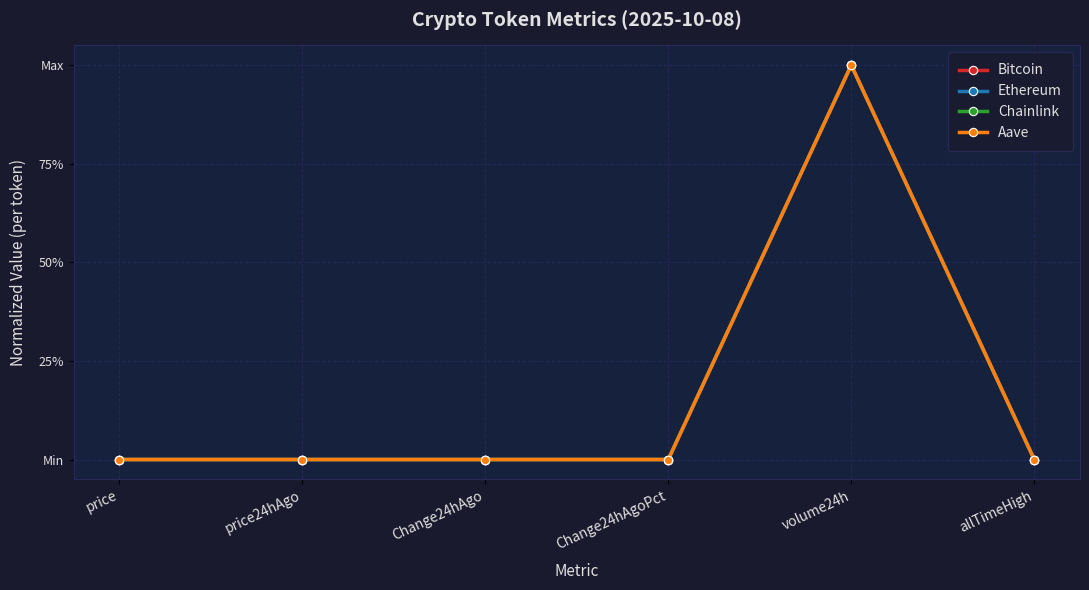

Which series has the largest range (max minus min)?

Bitcoin